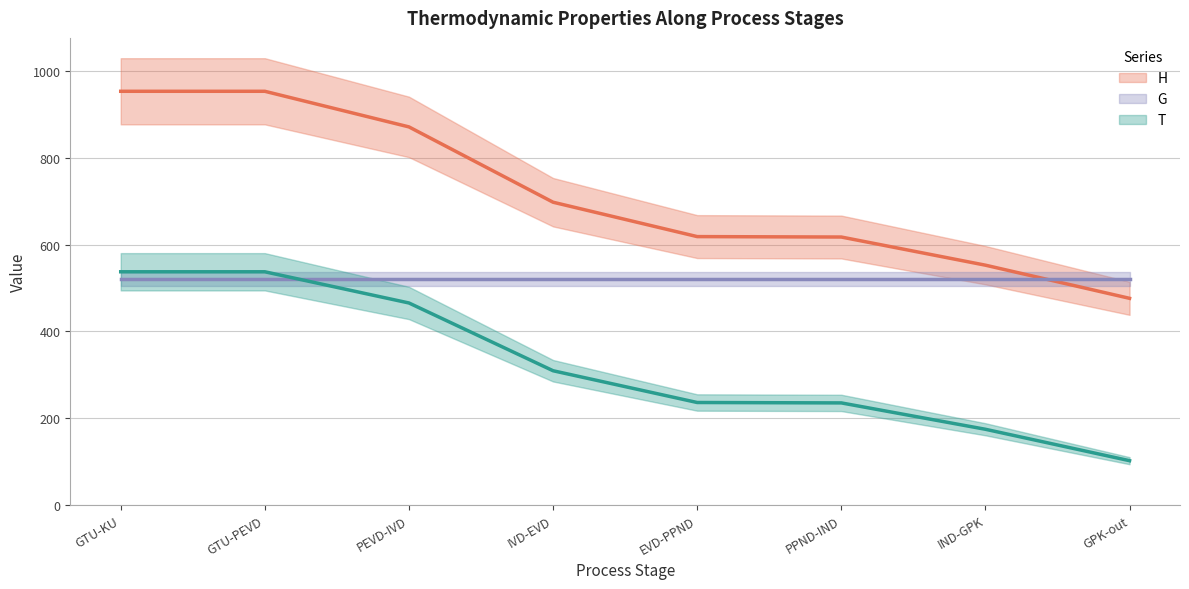

How many lines are shown in the chart?

3